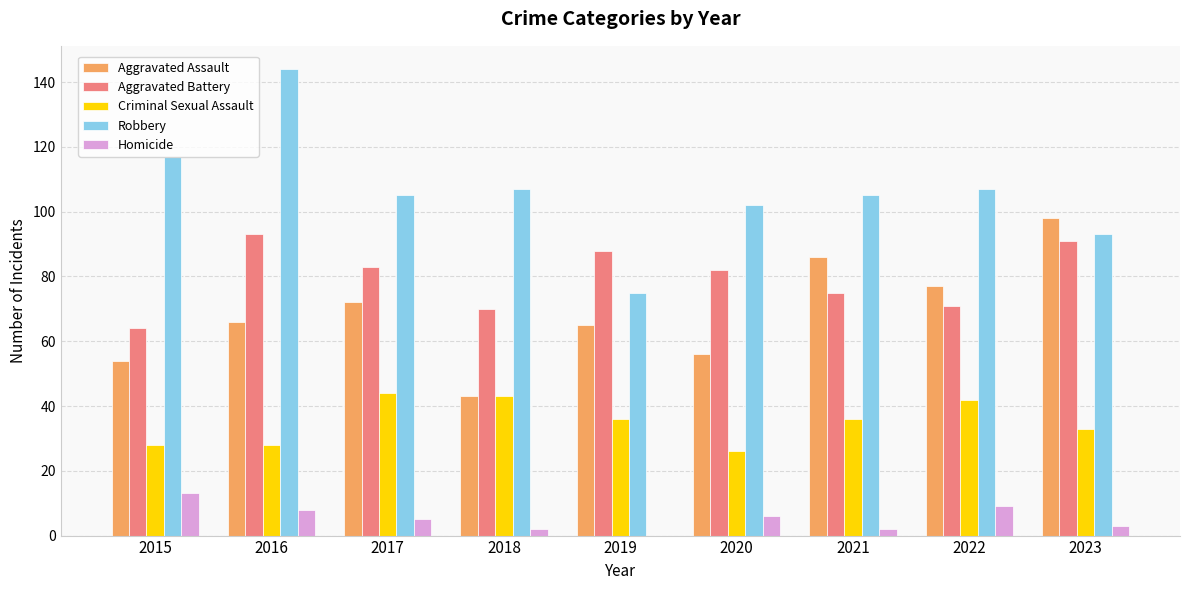

At which label does Criminal Sexual Assault first exceed 36?

2017